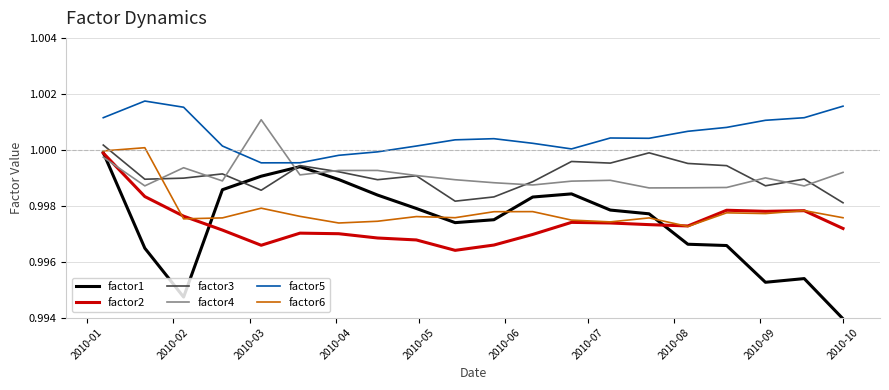

True or false: factor6 and factor5 intersect in this chart.

False